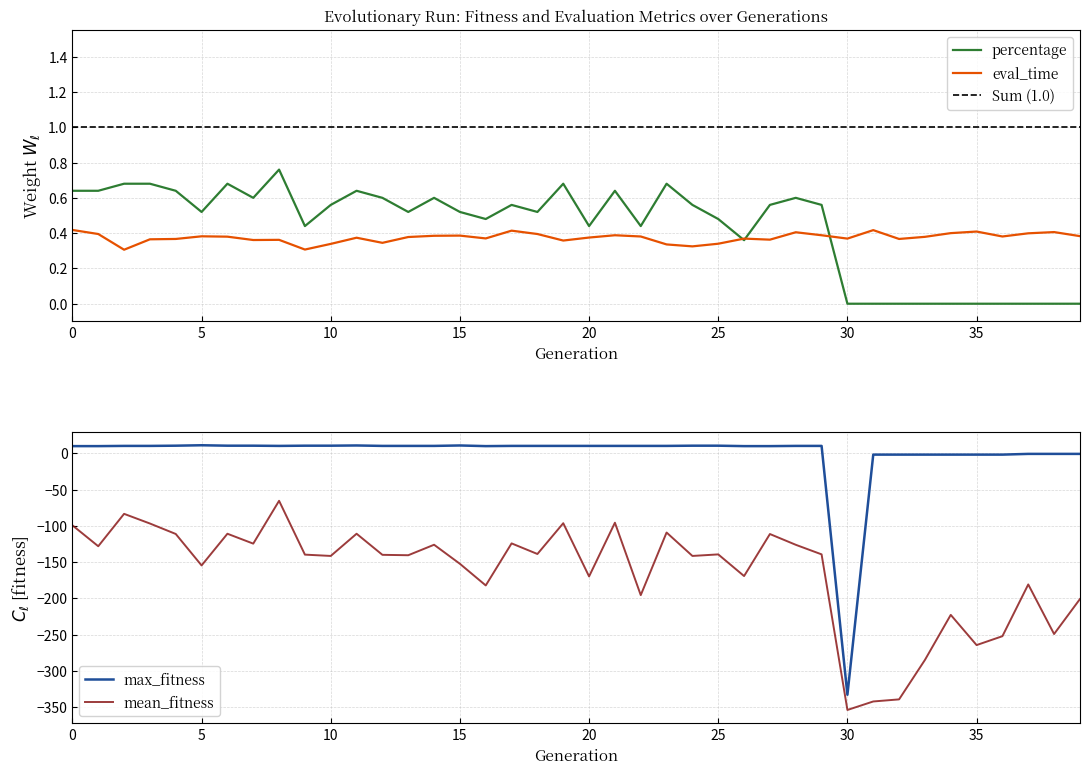

The value of eval_time at 1 is 0.1. True or false?

False